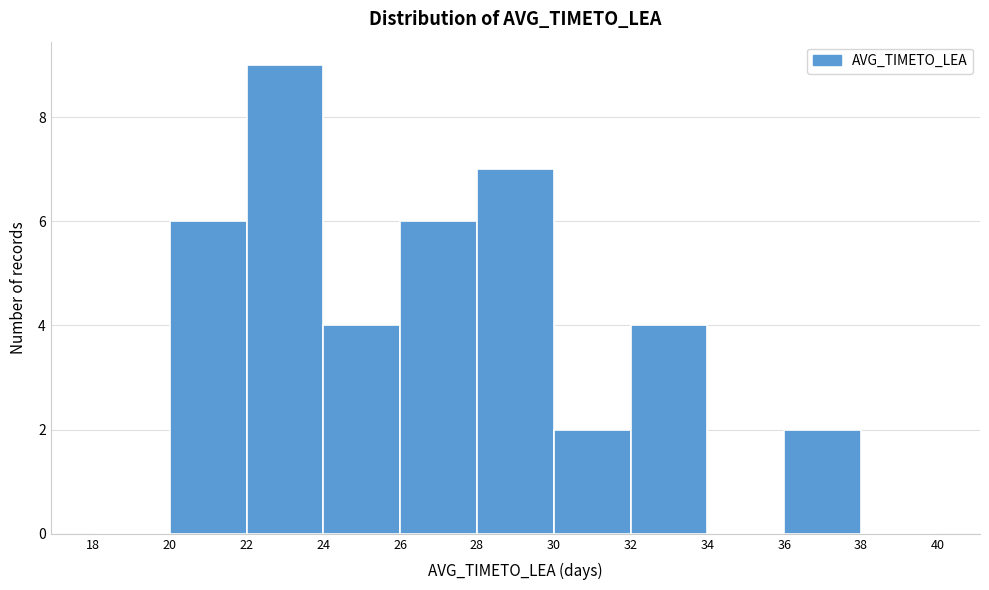

What is the height of the bar covering 32 to 34 on the x-axis? The values are not printed on the chart, so give them approximately, as read against the axis.

4